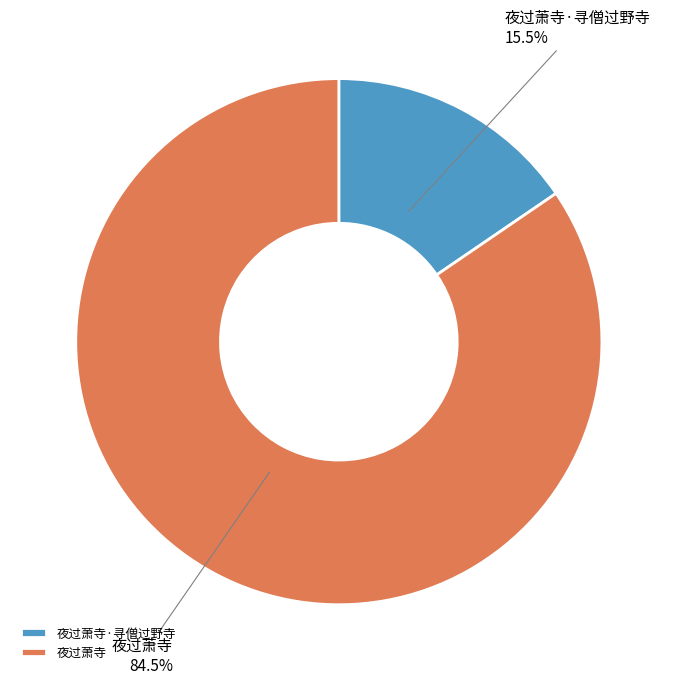

What percentage do 夜过萧寺 and 夜过萧寺·寻僧过野寺 together represent?

100.0%